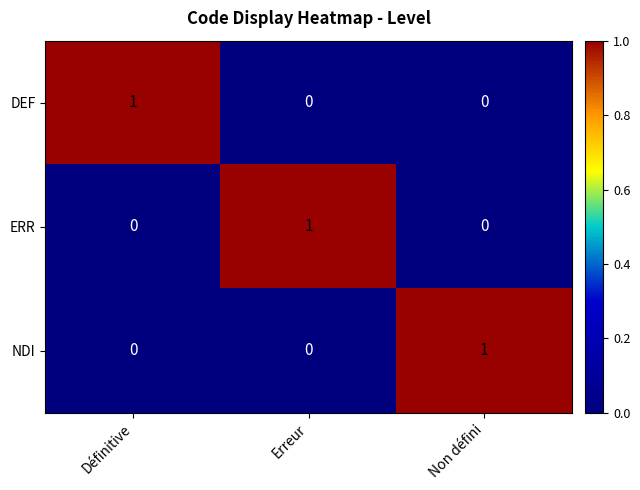

How many series are shown in this chart?

3